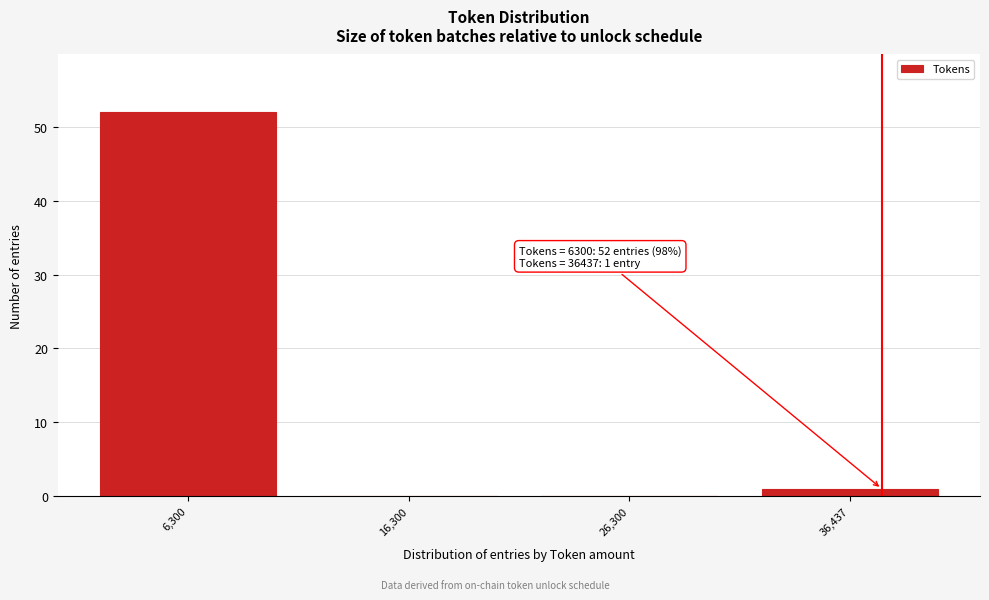

Reading left to right, what are all the values shown in this chart?

6,300=52	16,300=0	26,300=0	36,437=1